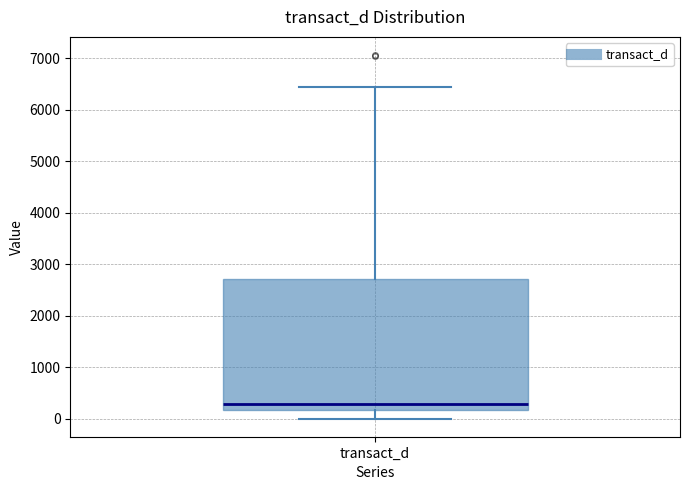

Where does the upper whisker of the box for transact_d end on the y-axis? The values are not printed on the chart, so give them approximately, as read against the axis.

6400